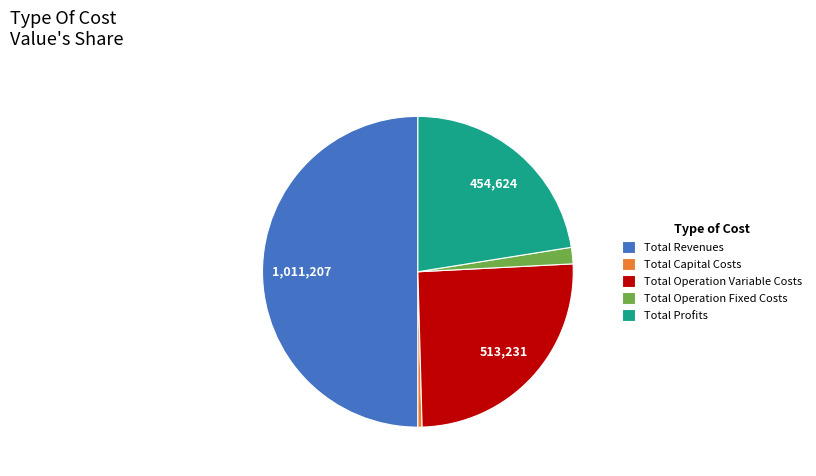

Which slice is the largest?

Total Revenues